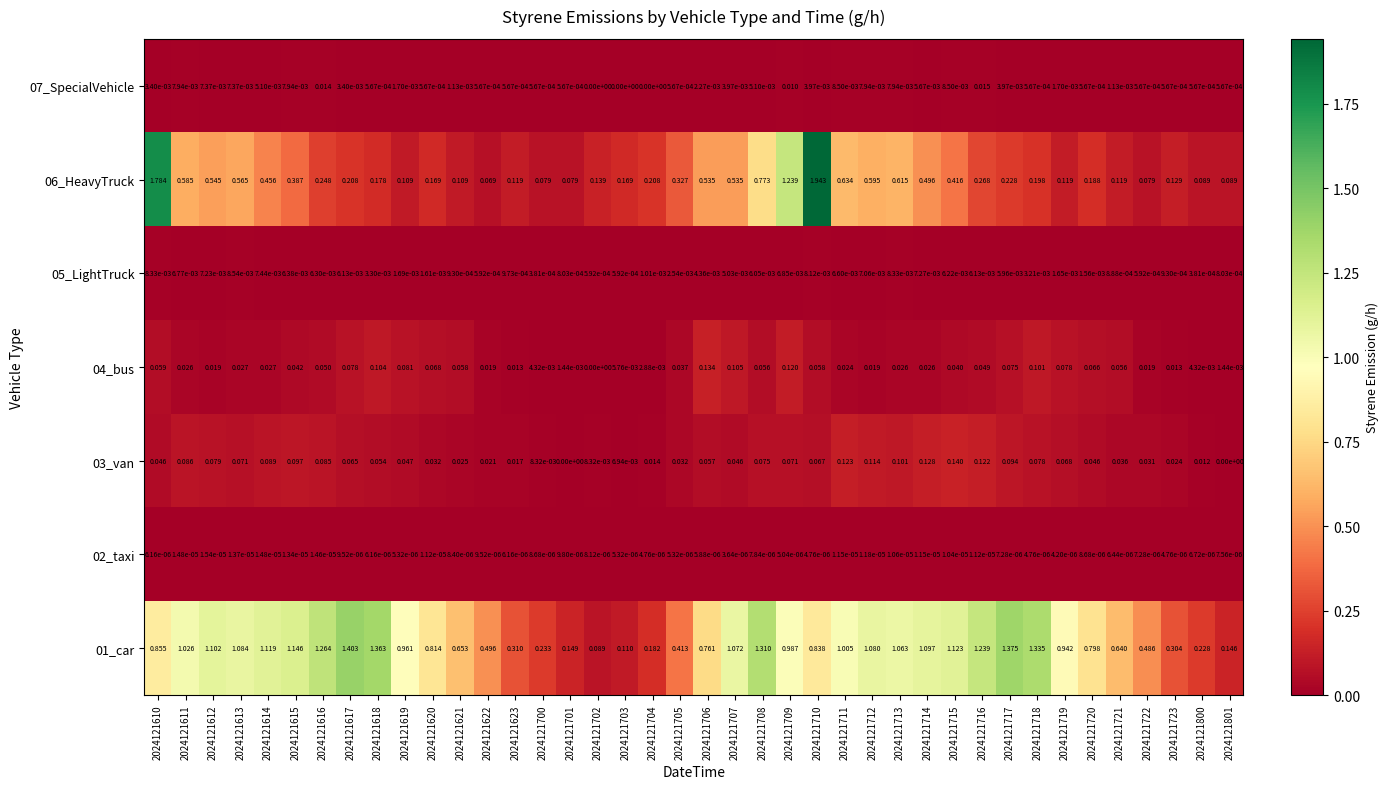

Which series has the largest total across all categories?

01_car